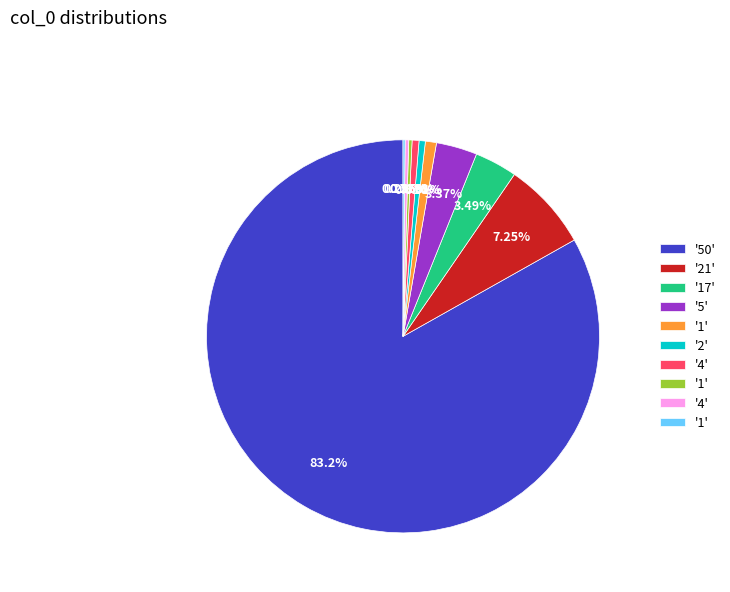

Is there a majority slice in this chart?

Yes